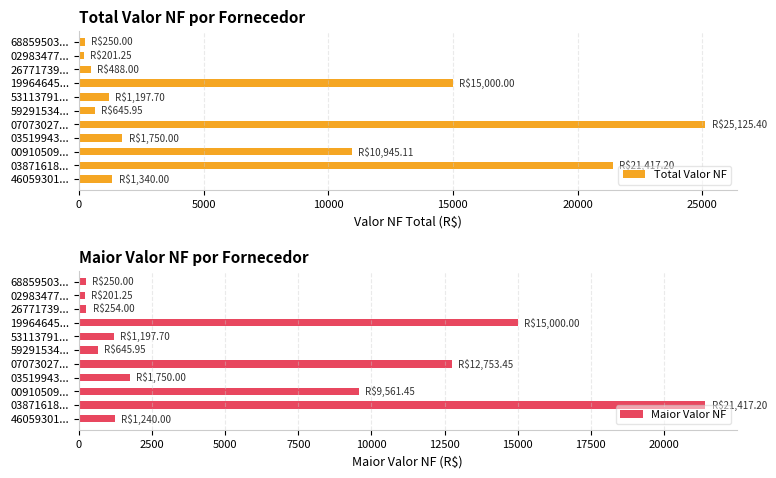

True or false: Total Valor NF has a value of 15000.0 at 19964645....

True